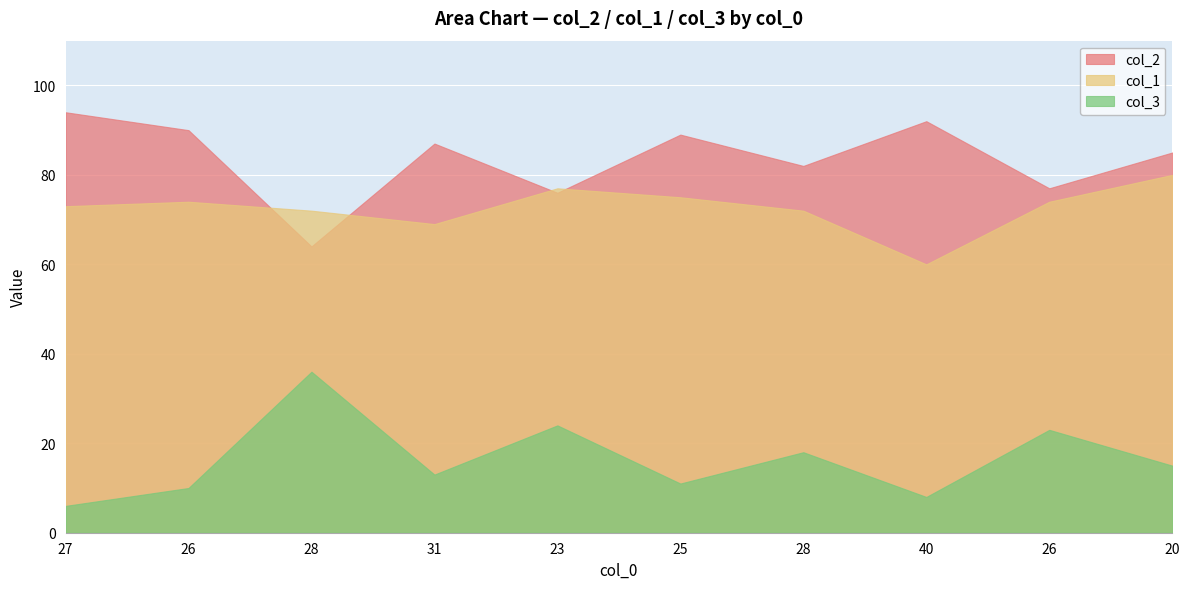

Reading left to right, list all the values displayed in this chart.

col_2: 94	90	64	87	76	89	82	92	77	85
col_3: 6	10	36	13	24	11	18	8	23	15
col_1: 73	74	72	69	77	75	72	60	74	80